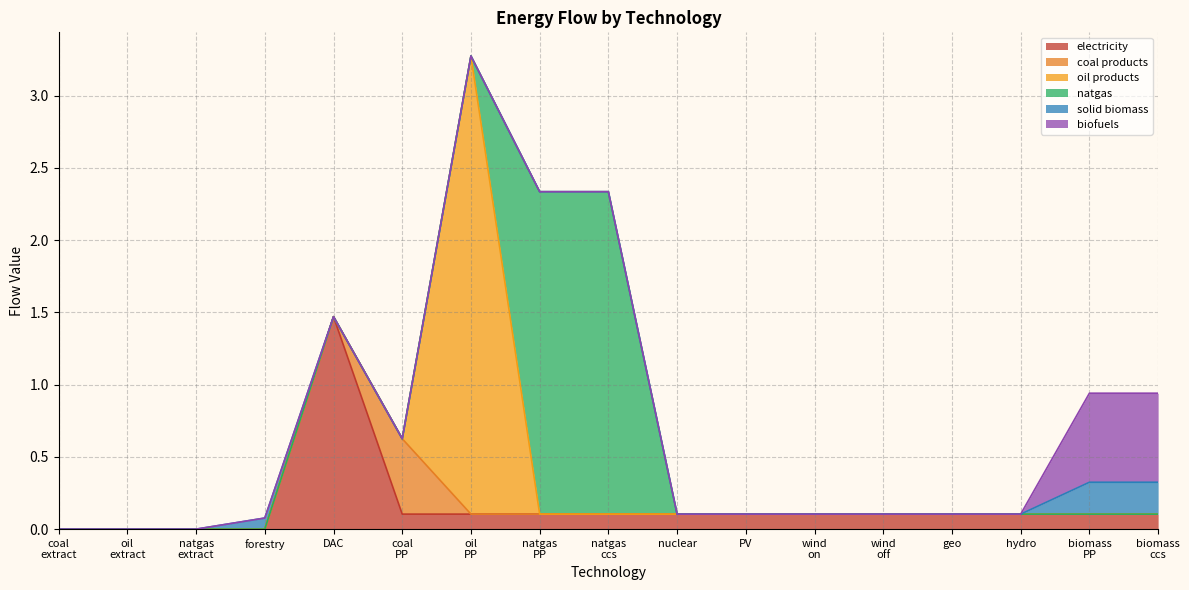

How many lines are shown in the chart?

6